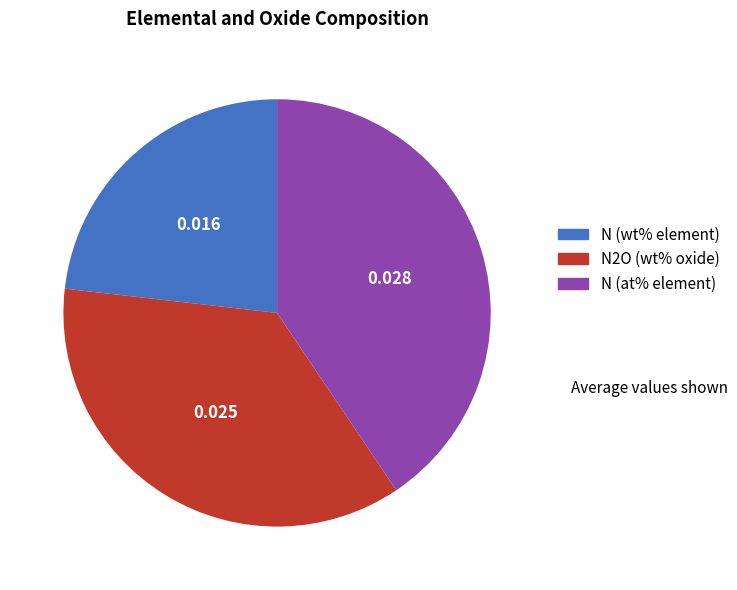

Is N2O (wt% oxide) the majority of the pie?

No